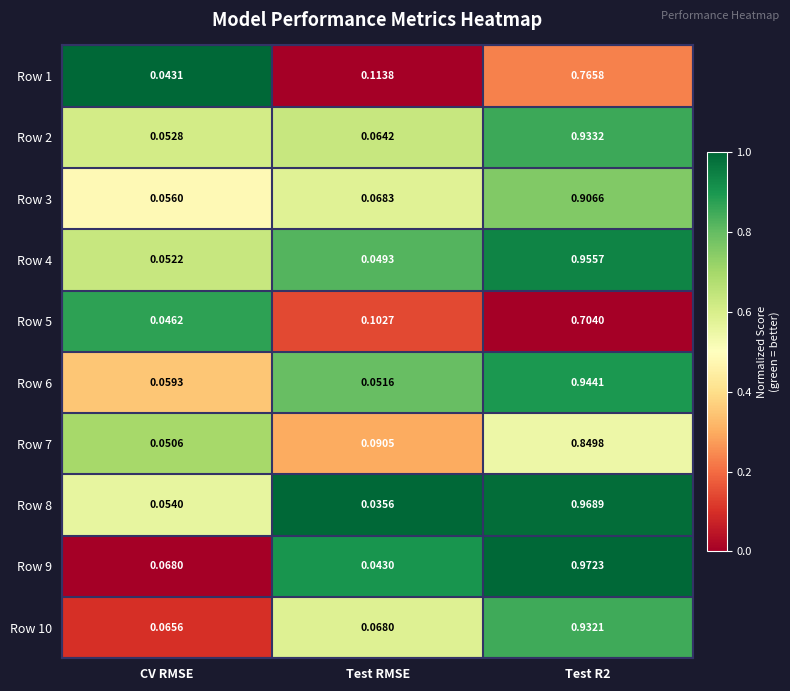

Which category has the lowest value in the Row 10 series?

CV RMSE